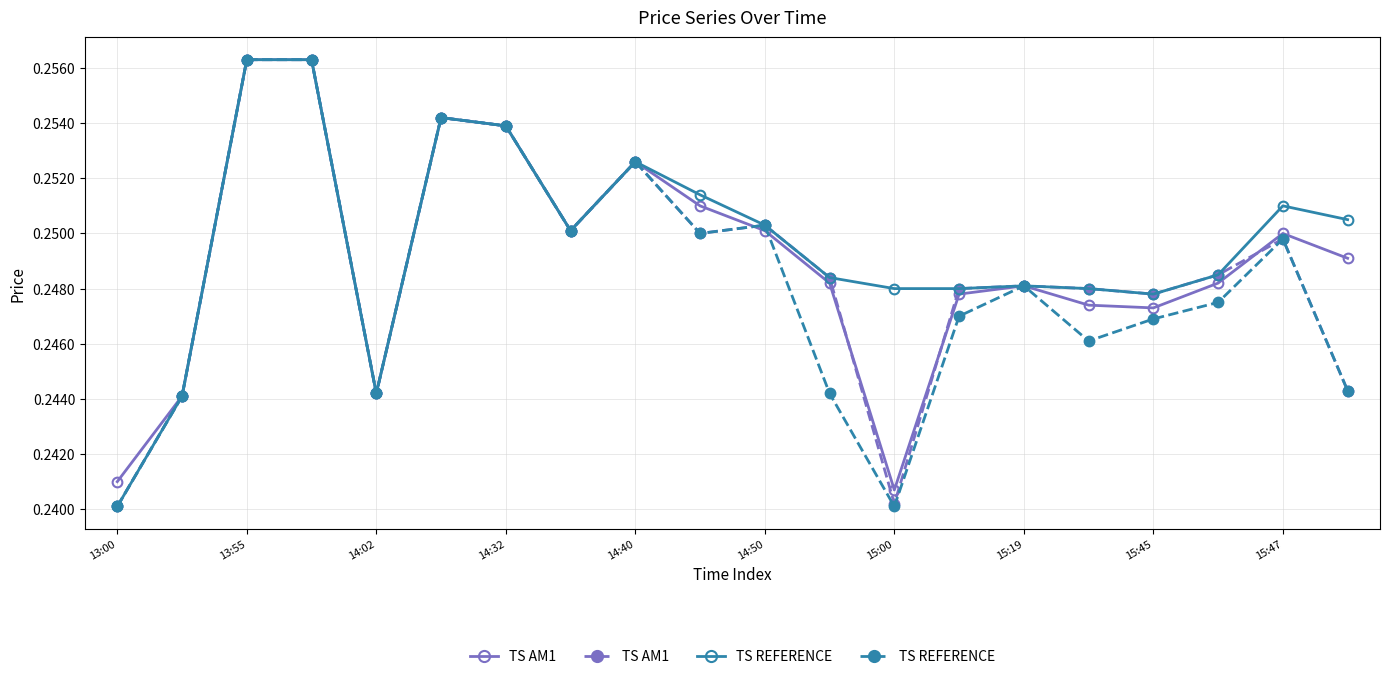

Reading right to left, what are all the values shown in this chart?

TS AM1: 0.2	0.2	0.2	0.2	0.2	0.2	0.2	0.2	0.2	0.3	0.2	0.3	0.3	0.3	0.3	0.2	0.3	0.3	0.2	0.2
TS REFERENCE: 0.2	0.2	0.2	0.2	0.2	0.2	0.2	0.2	0.2	0.3	0.2	0.3	0.3	0.3	0.3	0.2	0.3	0.3	0.2	0.2